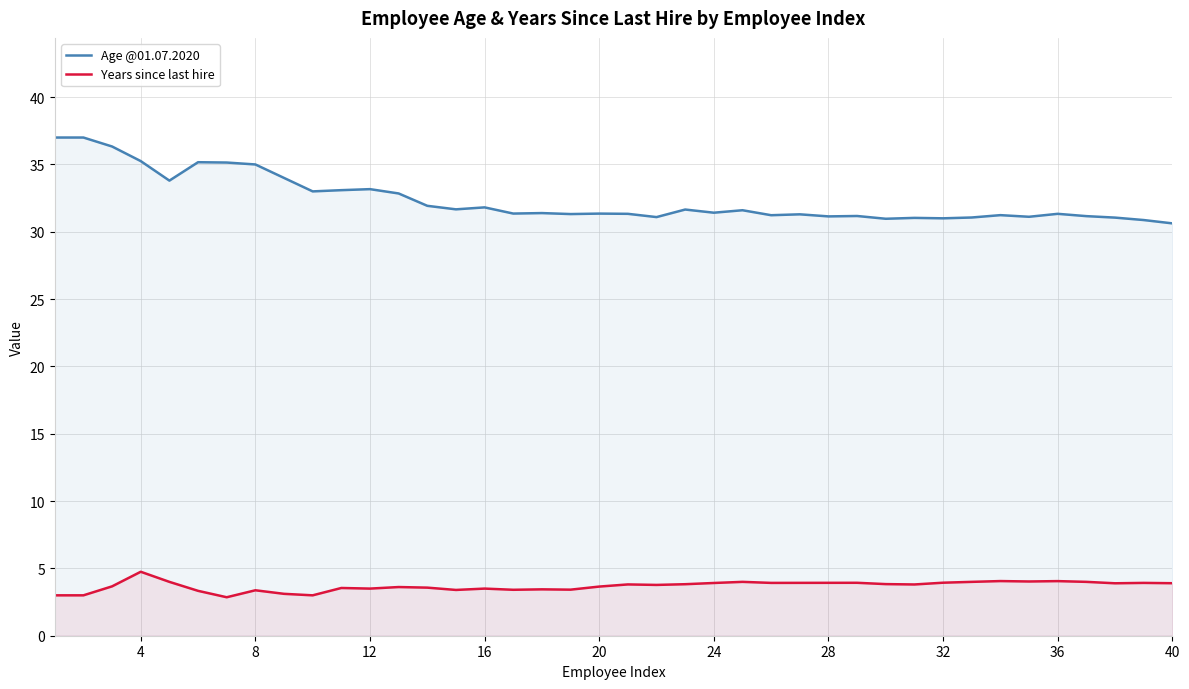

What is the sum of all Years since last hire values?

147.6